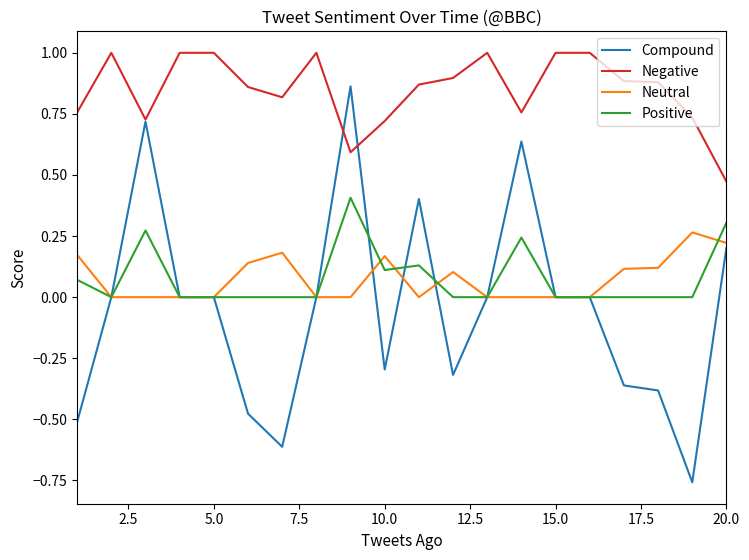

True or false: Positive has more than 0 interior local peaks.

True